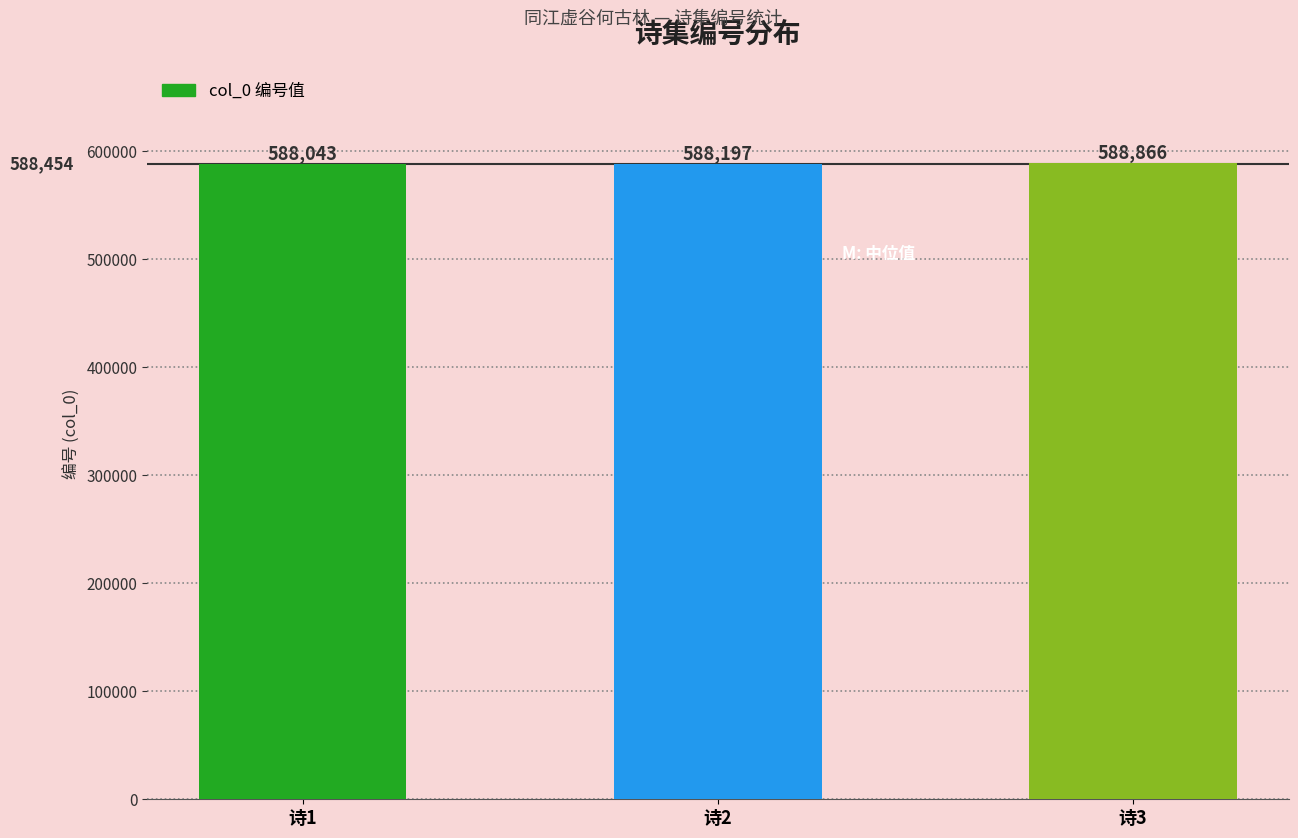

What is the change in value from 诗1 to 诗2?

+154